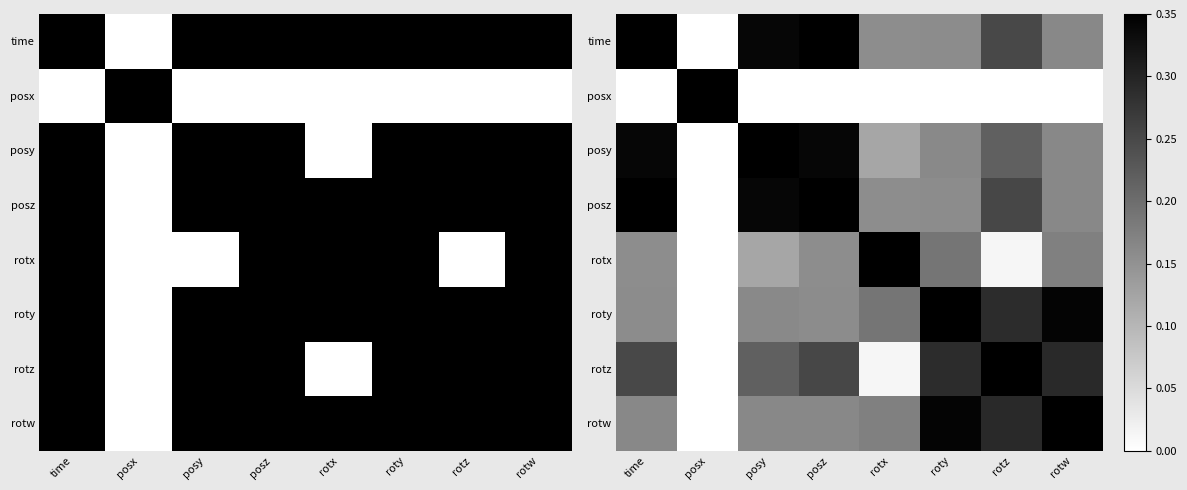

What is the sum of the rotx values at time and rotx?

0.5